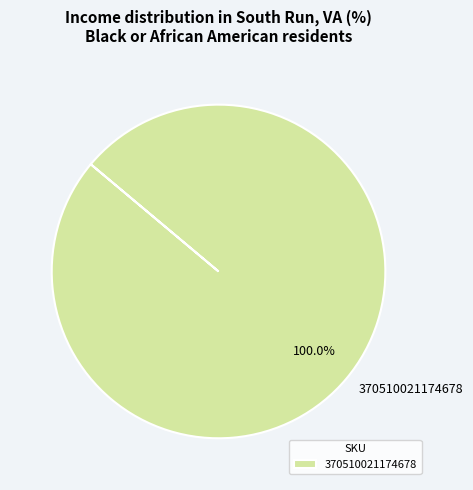

Rank the categories by value from highest to lowest.

370510021174678